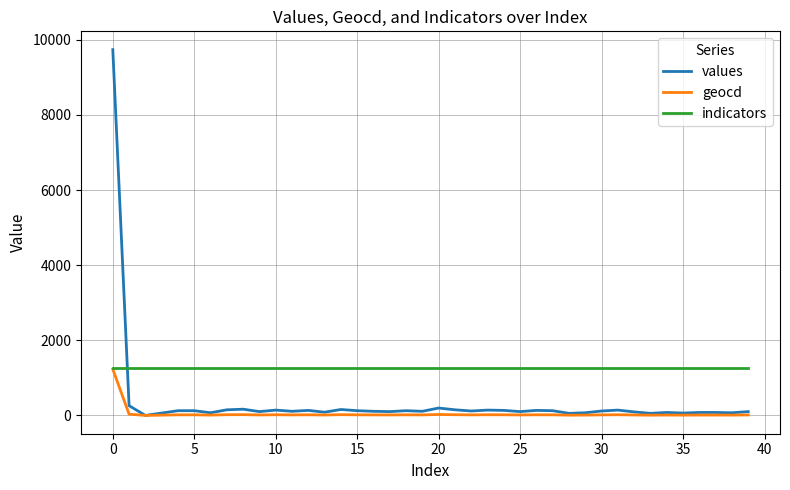

Which series has the largest range (max minus min)?

values